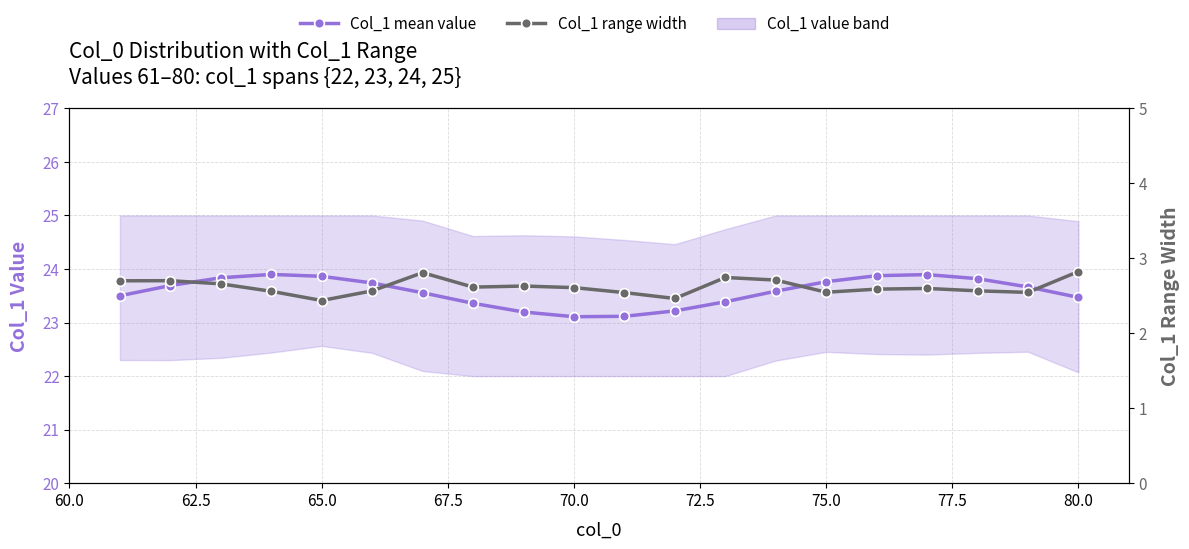

What is the maximum value shown in the chart?

23.9